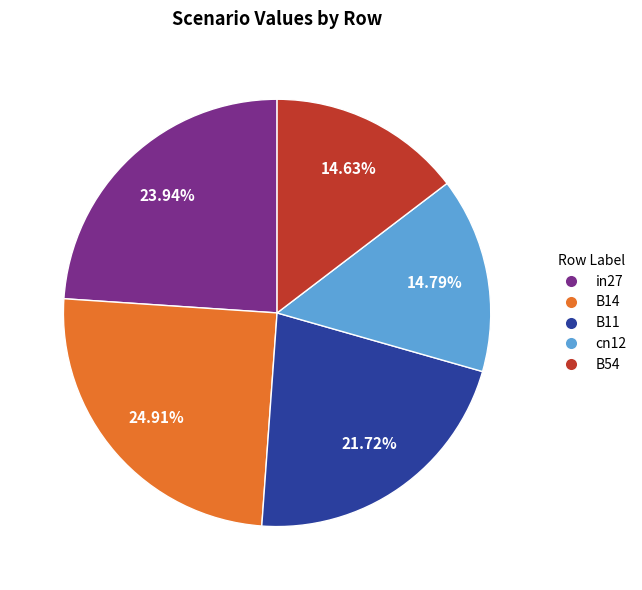

To the nearest percent, what portion does cn12 represent?

15%